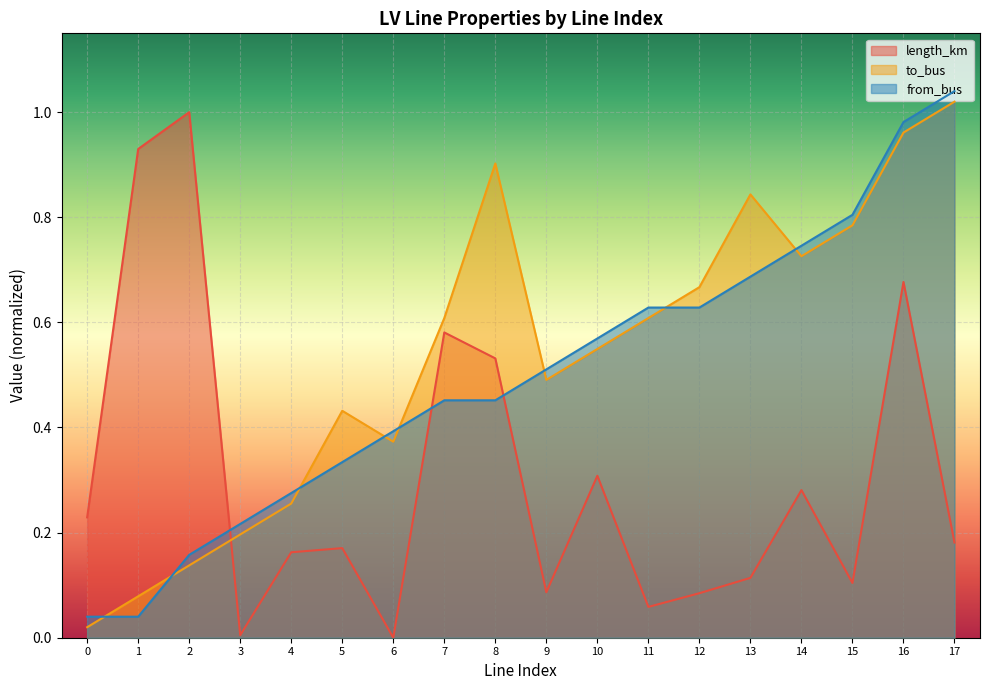

The to_bus series shows 0.4 at 5. True or false?

True